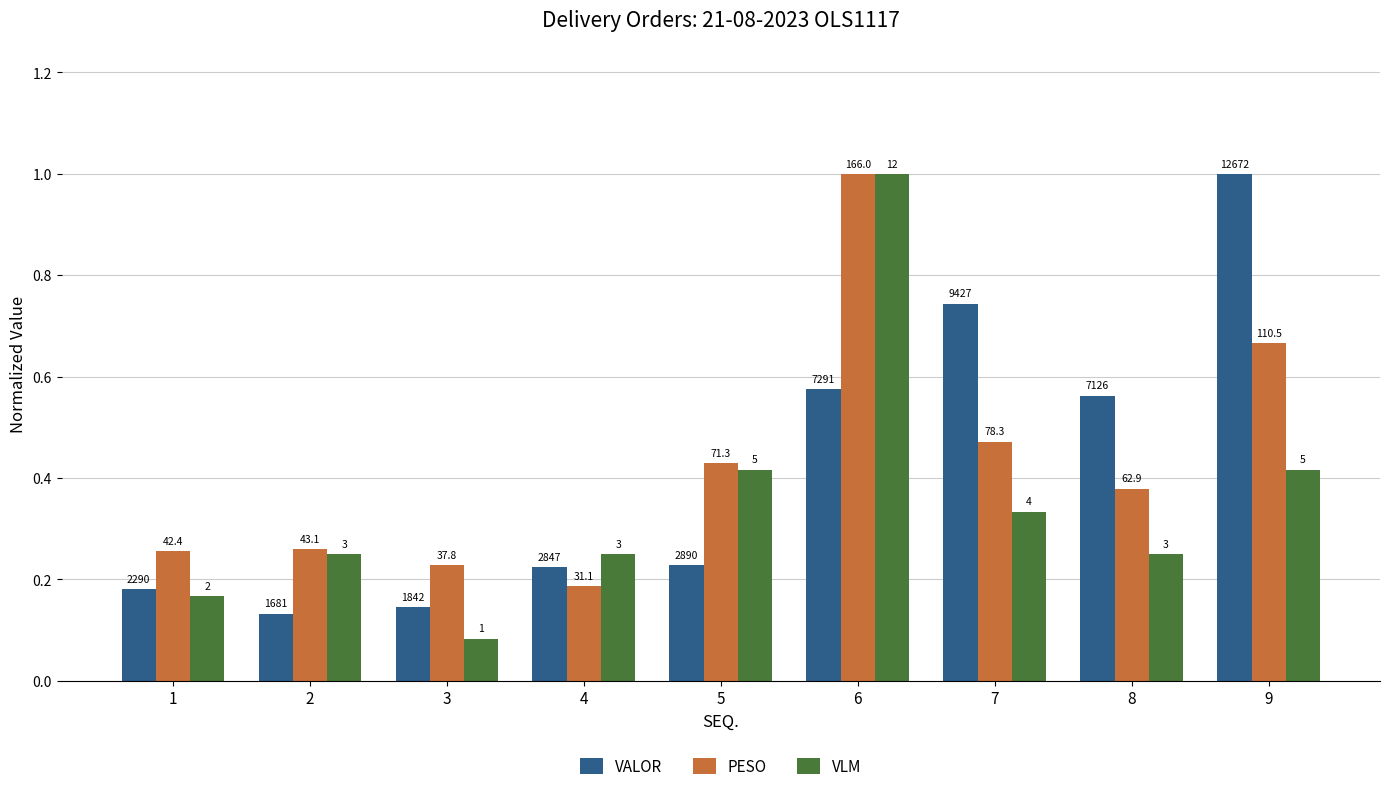

Reading right to left, list all the values displayed in this chart.

VALOR: 1.0	0.6	0.7	0.6	0.2	0.2	0.1	0.1	0.2
PESO: 0.7	0.4	0.5	1.0	0.4	0.2	0.2	0.3	0.3
VLM: 0.4	0.2	0.3	1.0	0.4	0.2	0.1	0.2	0.2